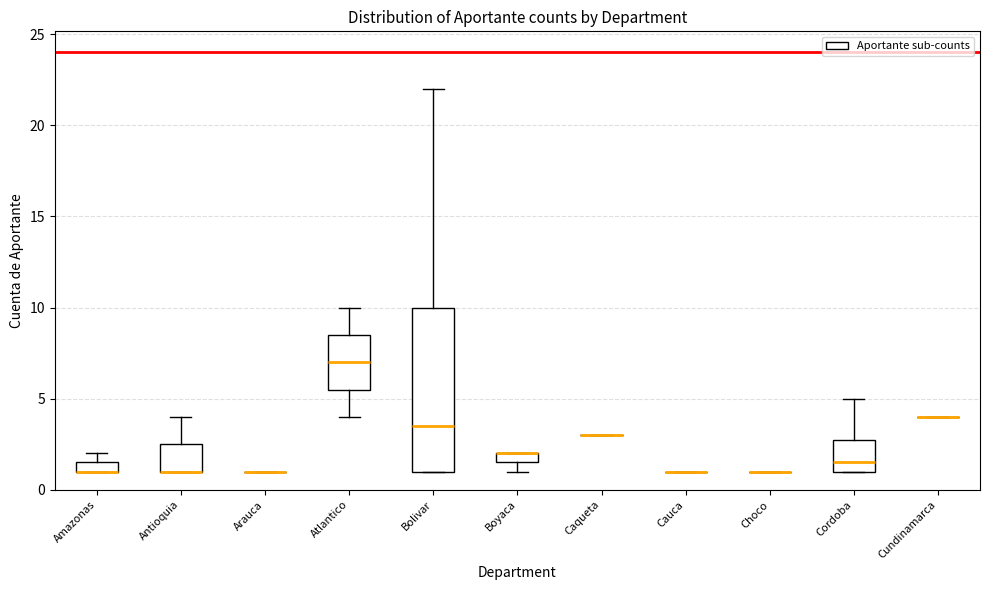

Which box is the tallest, from its lower edge to its upper edge?

Bolivar